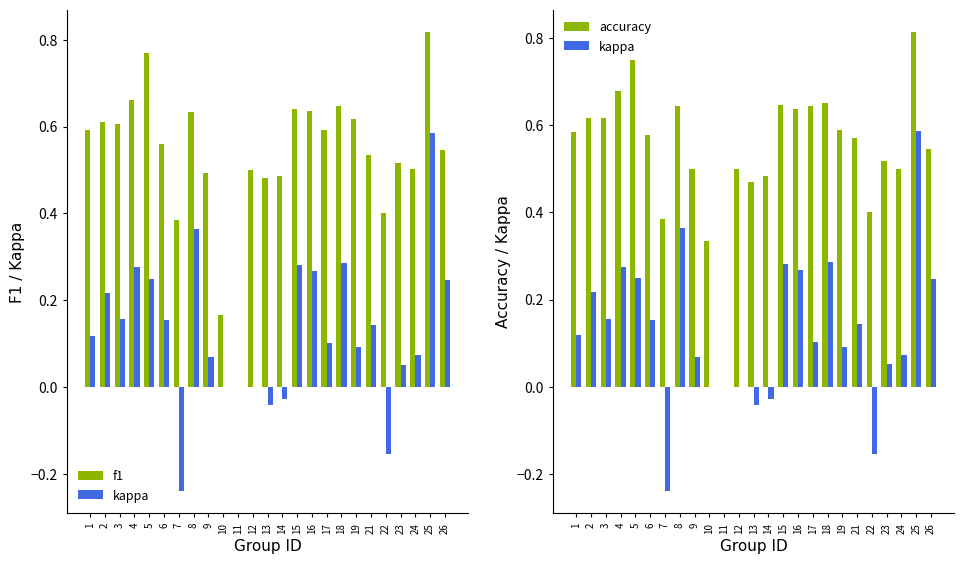

List the labels in order of accuracy value, largest first.

25, 5, 4, 18, 15, 8, 17, 16, 2, 3, 19, 1, 6, 21, 26, 23, 9, 12, 24, 14, 13, 22, 7, 10, 11